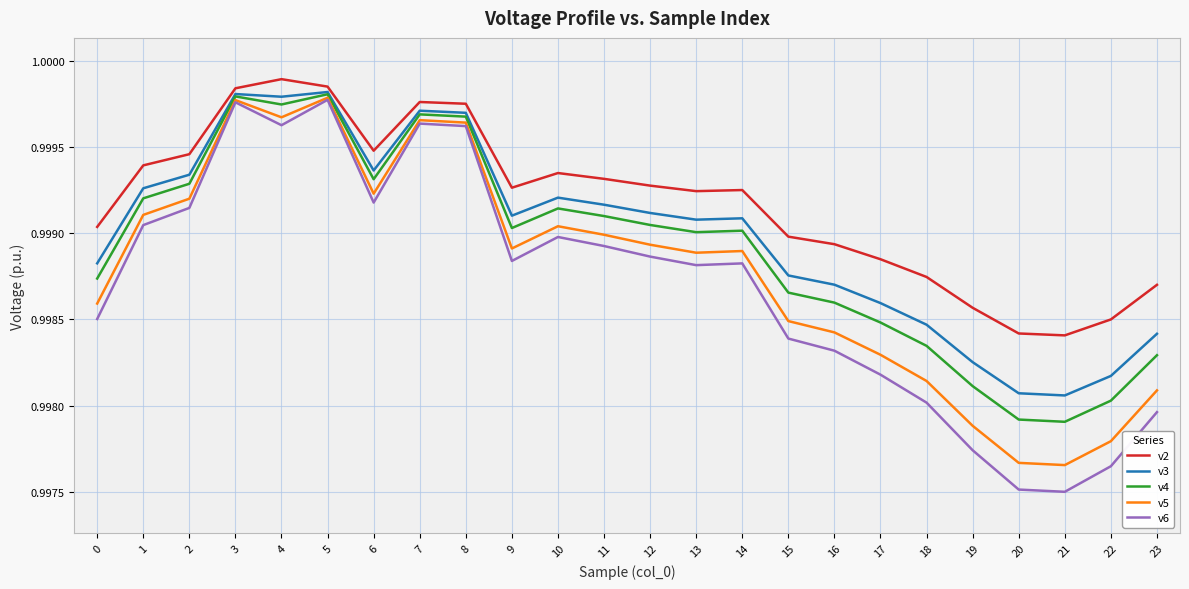

What is the total value across all series at 20?

5.0